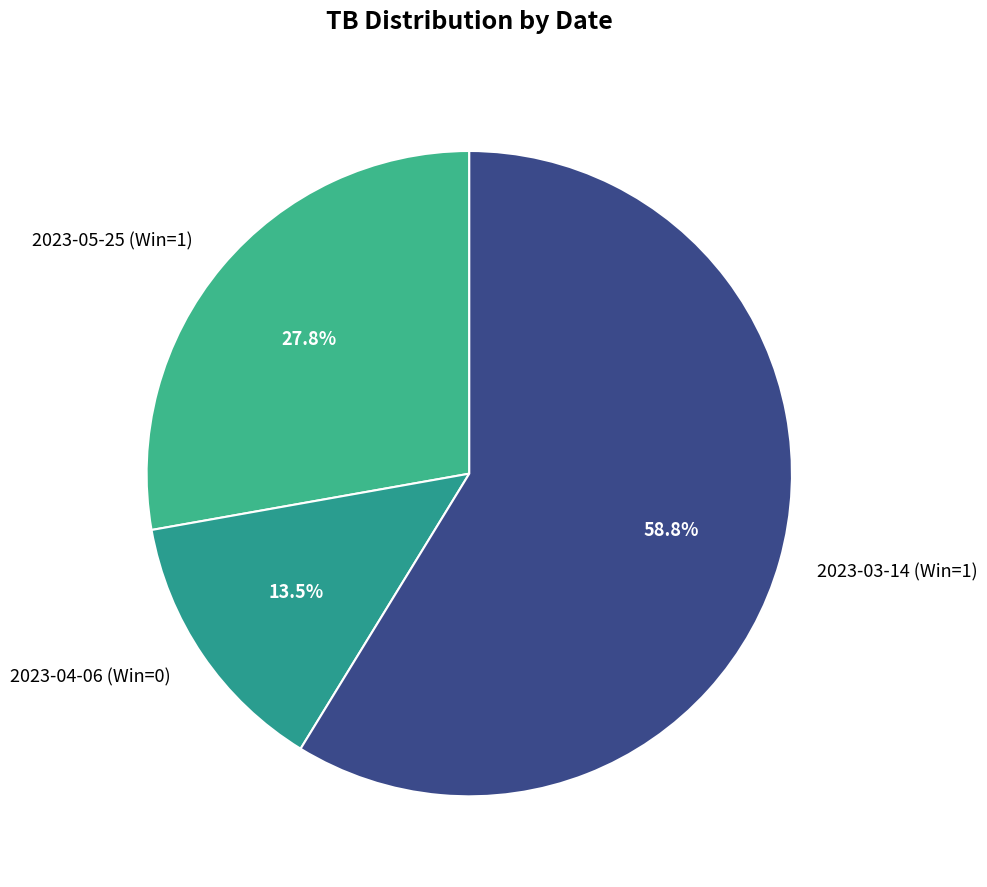

How many slices are in this pie chart?

3